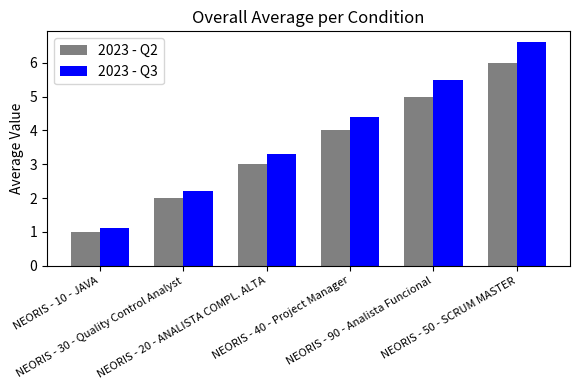

The 2023 - Q2 series shows 6.9 at NEORIS - 40 - Project Manager. True or false?

False